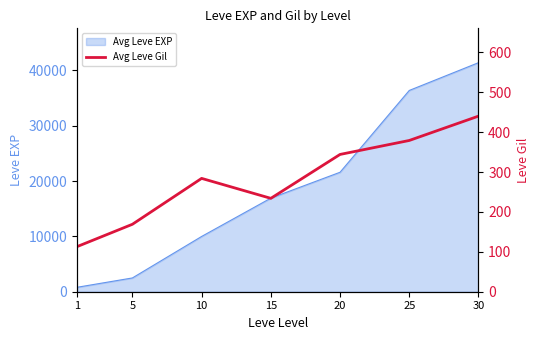

Reading right to left, extract all data points from this chart.

440	379	344	234	284	169	113